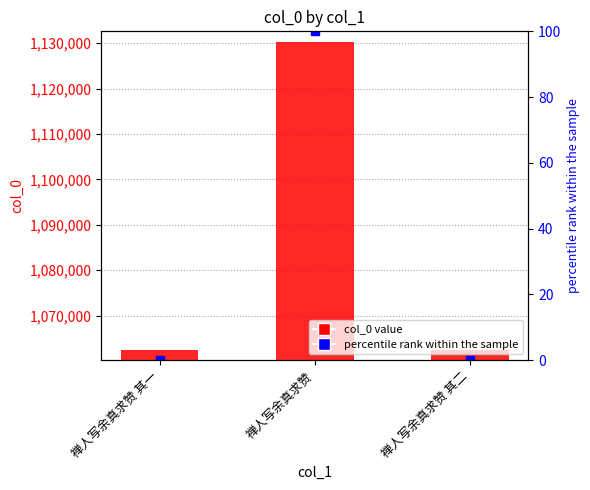

Rank the categories by value from highest to lowest.

禅人写余真求赞, 禅人写余真求赞 其二, 禅人写余真求赞 其一